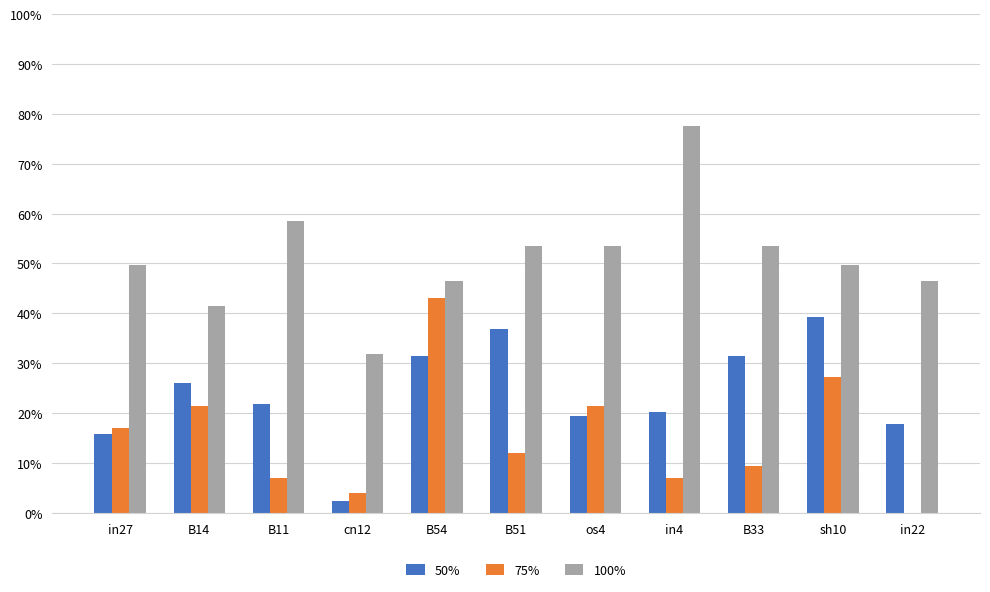

Which series has the largest range (max minus min)?

100%